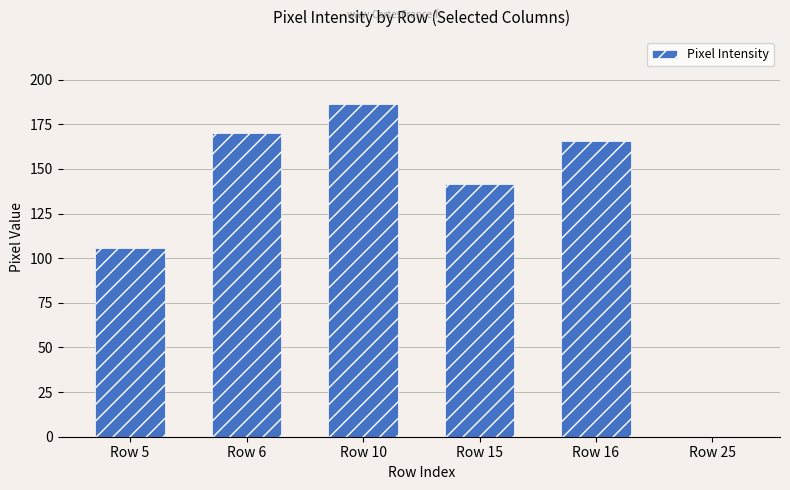

True or false: the data shows 95.9 at Row 16.

False